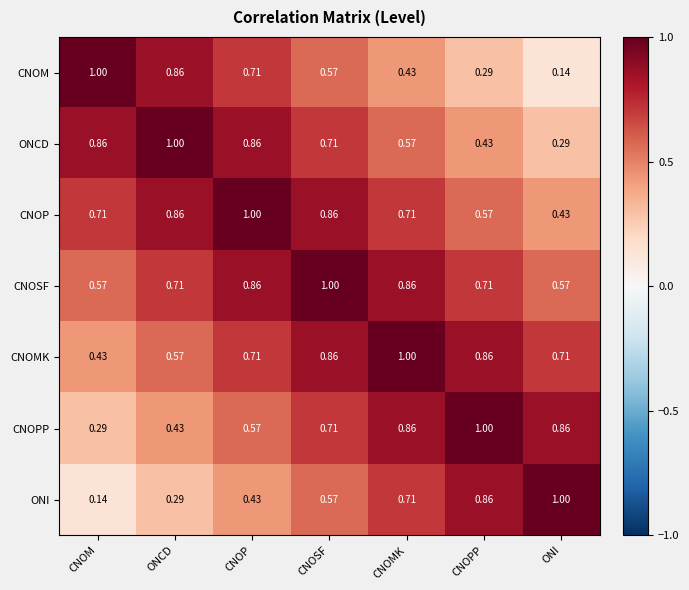

Where is ONI nearest to the value 0?

CNOM